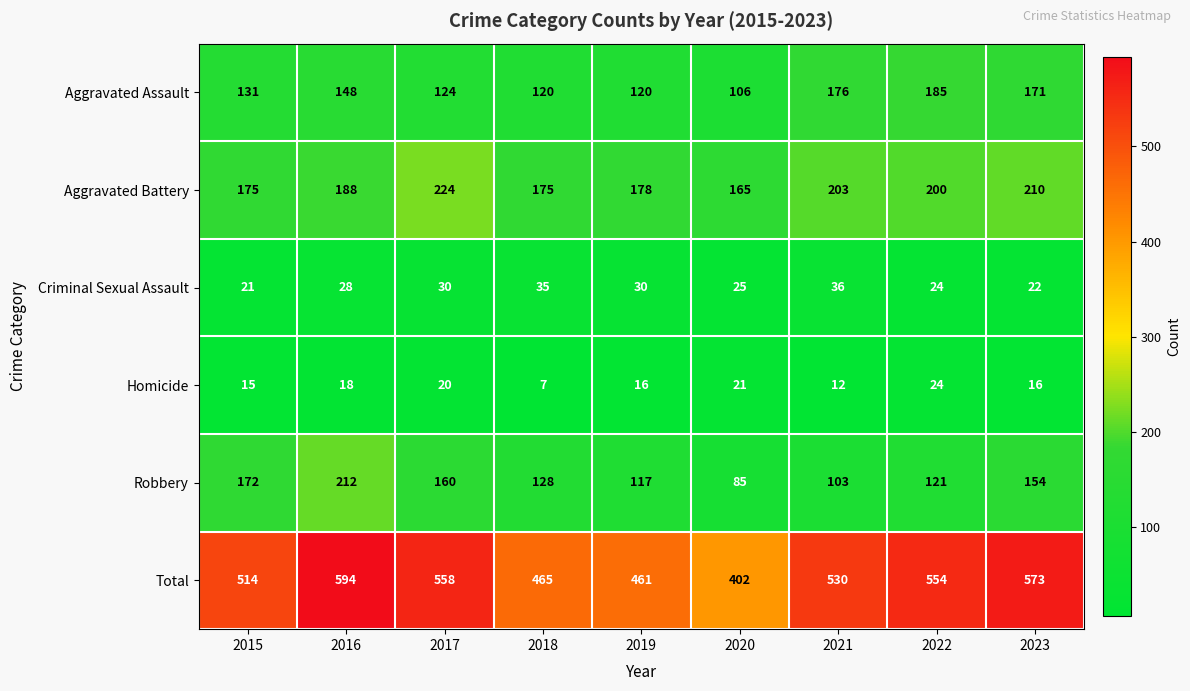

Which series has the largest total across all categories?

Total